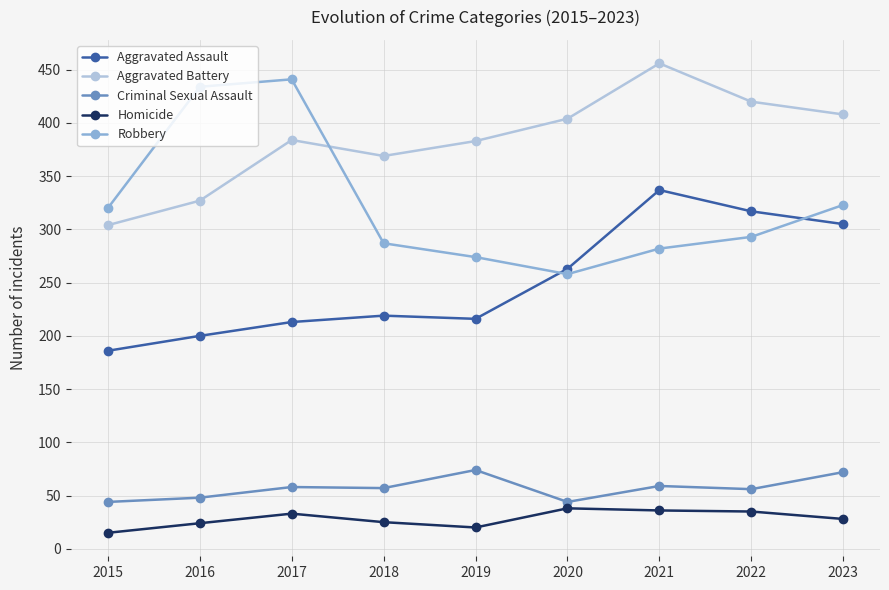

Is it true that Robbery equals 601 at 2016?

False